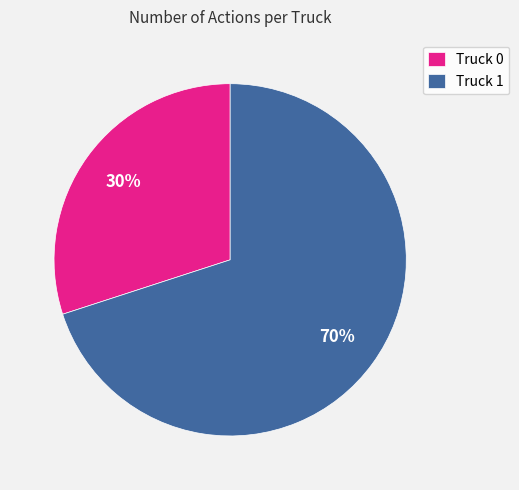

What percentage is the Truck 0 slice, to the nearest percent?

30%